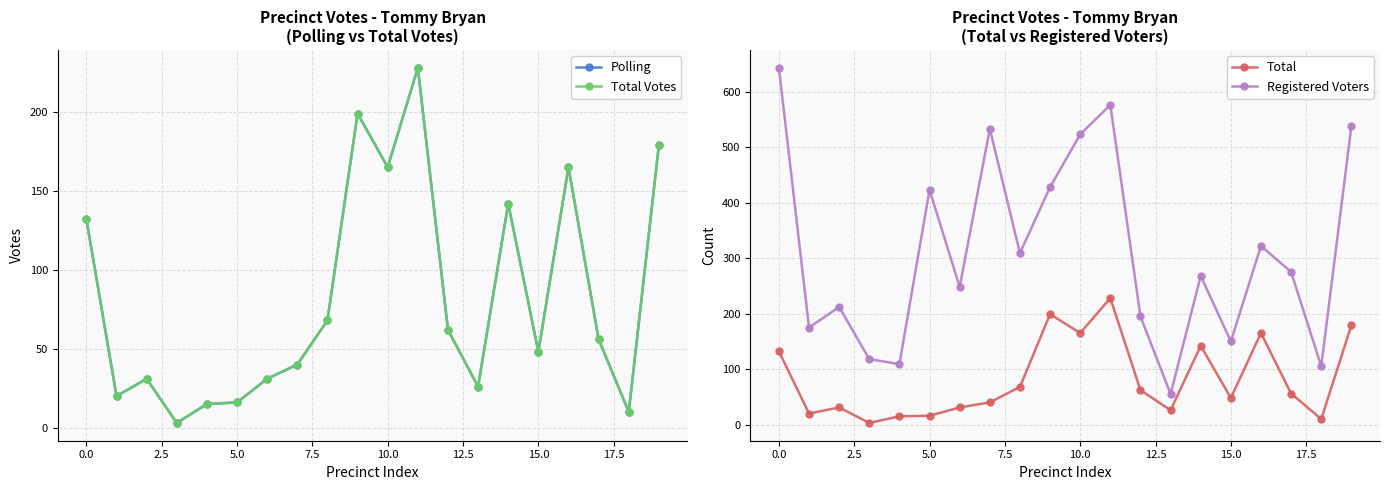

True or false: Registered Voters has more than 0 points higher than both neighbors.

True